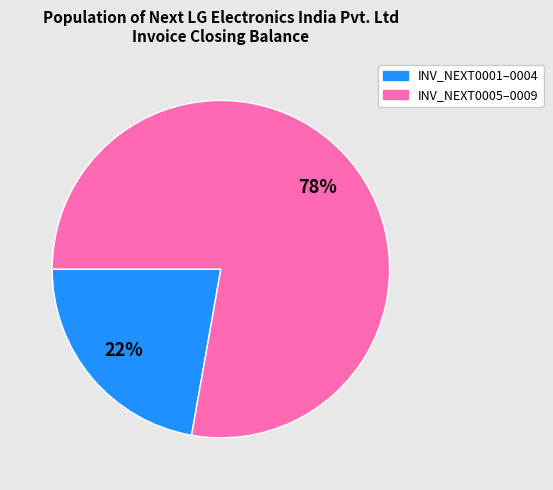

How many segments does this pie chart have?

2